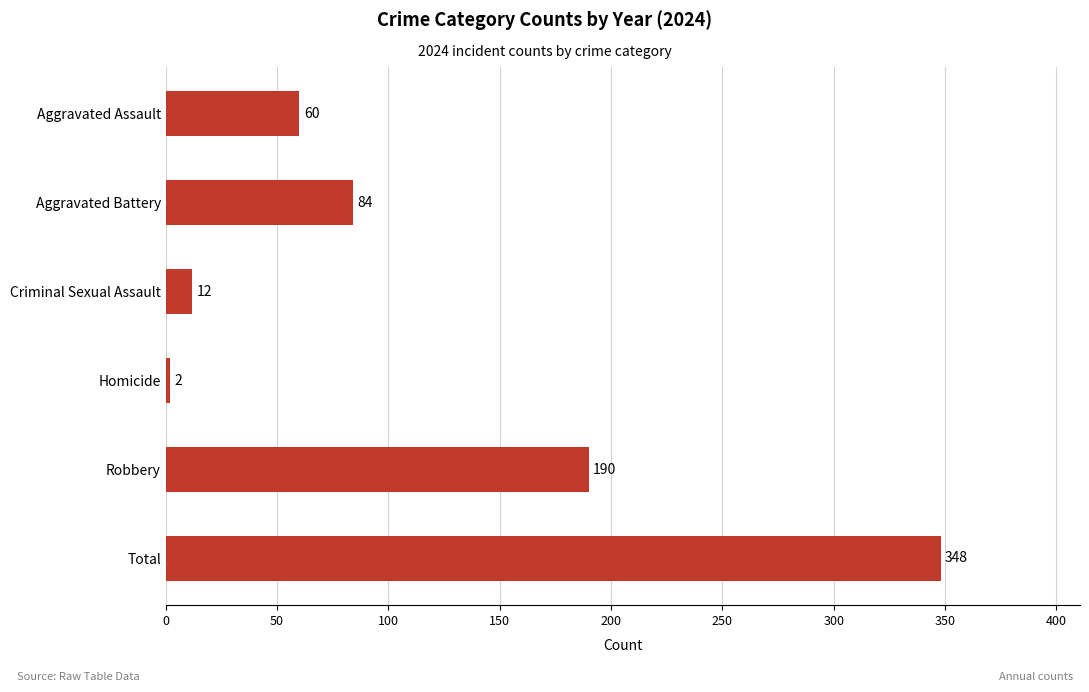

Between Homicide and Robbery, which is larger?

Robbery